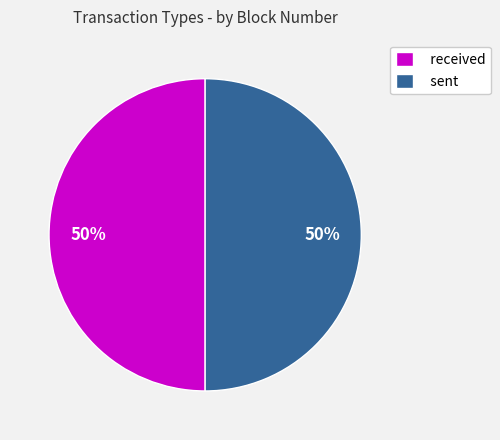

To the nearest percent, what is the difference between the largest and smallest slice percentages?

0%